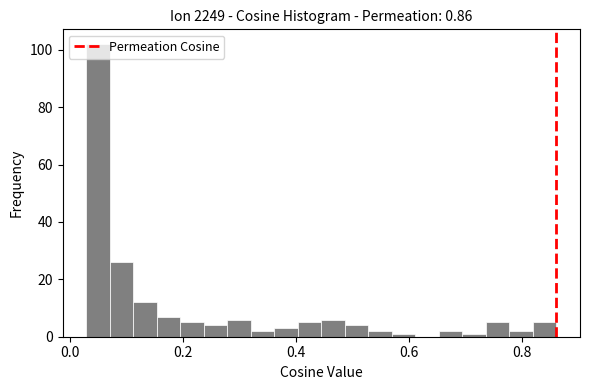

Read against the x-axis, roughly where is the centre of the tallest bar?

0.04